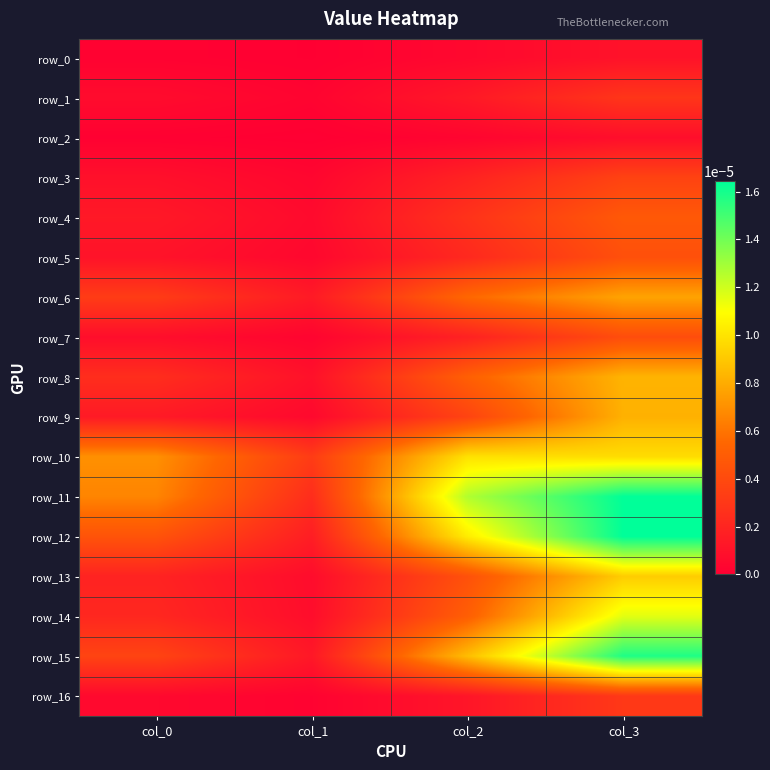

Rank the series at col_2 from highest to lowest value.

row_11, row_12, row_10, row_15, row_6, row_8, row_14, row_13, row_9, row_4, row_5, row_3, row_7, row_1, row_16, row_0, row_2